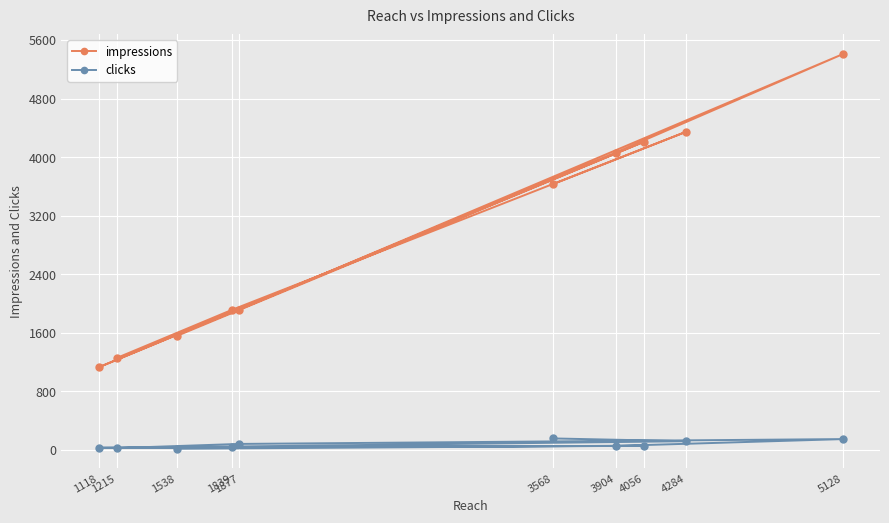

What is the difference between the highest and lowest values at 1215?

1231